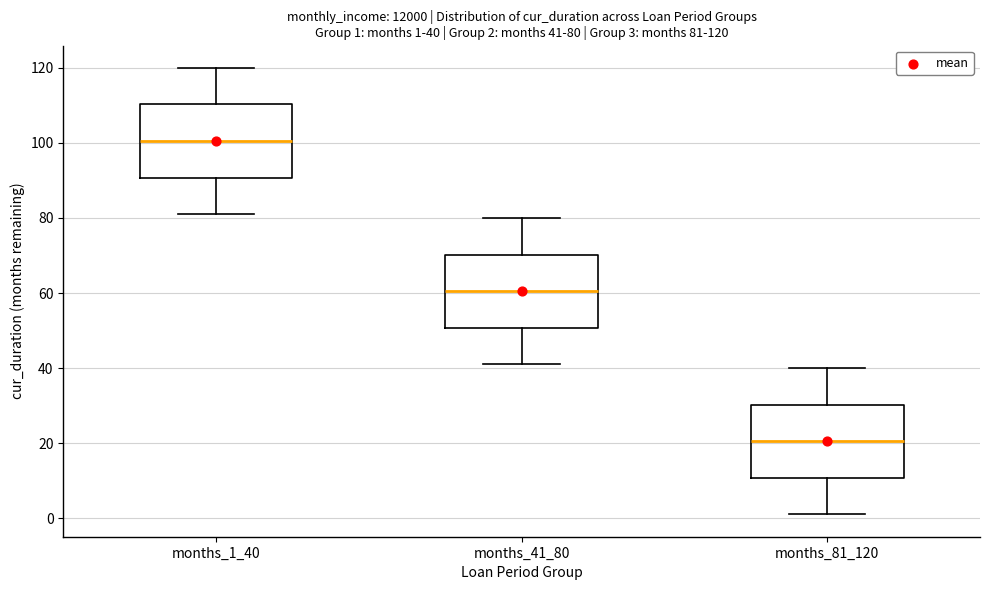

Which box has the lowest median line?

months_81_120